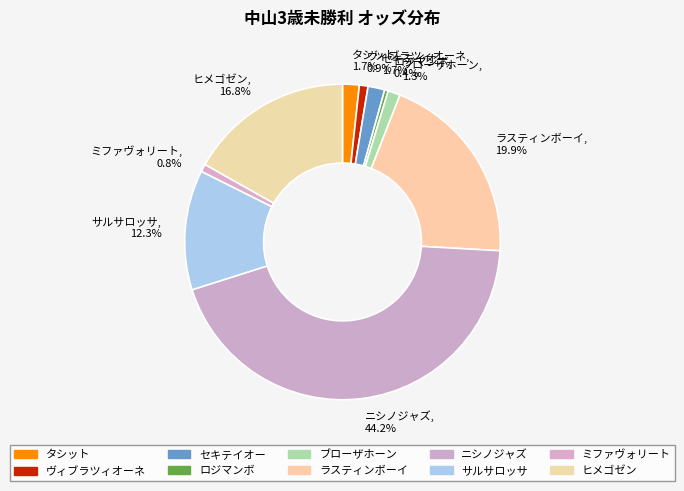

Between ミファヴォリート, 0.8% and ニシノジャズ, 44.2%, which is larger?

ニシノジャズ, 44.2%